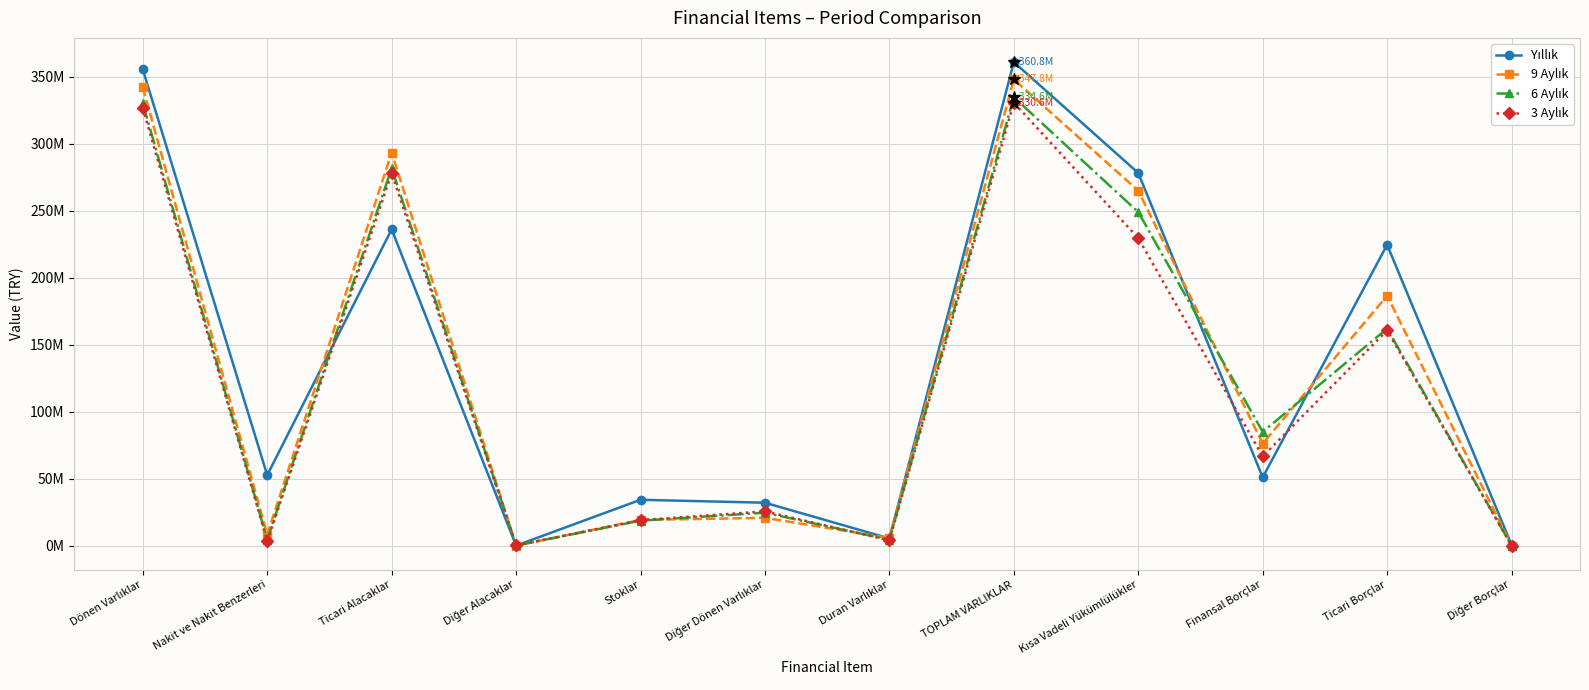

Does the chart have visible grid lines?

Yes